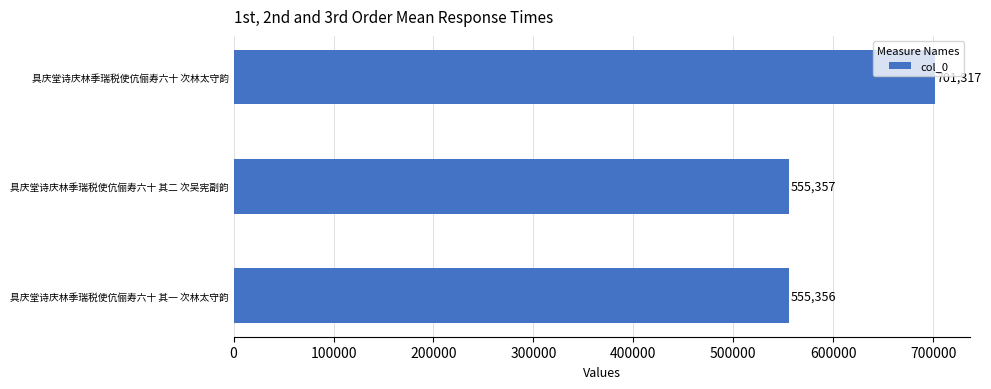

Is it true that the value at 具庆堂诗庆林季瑞税使伉俪寿六十 其二 次吴宪副韵 is 555357?

True